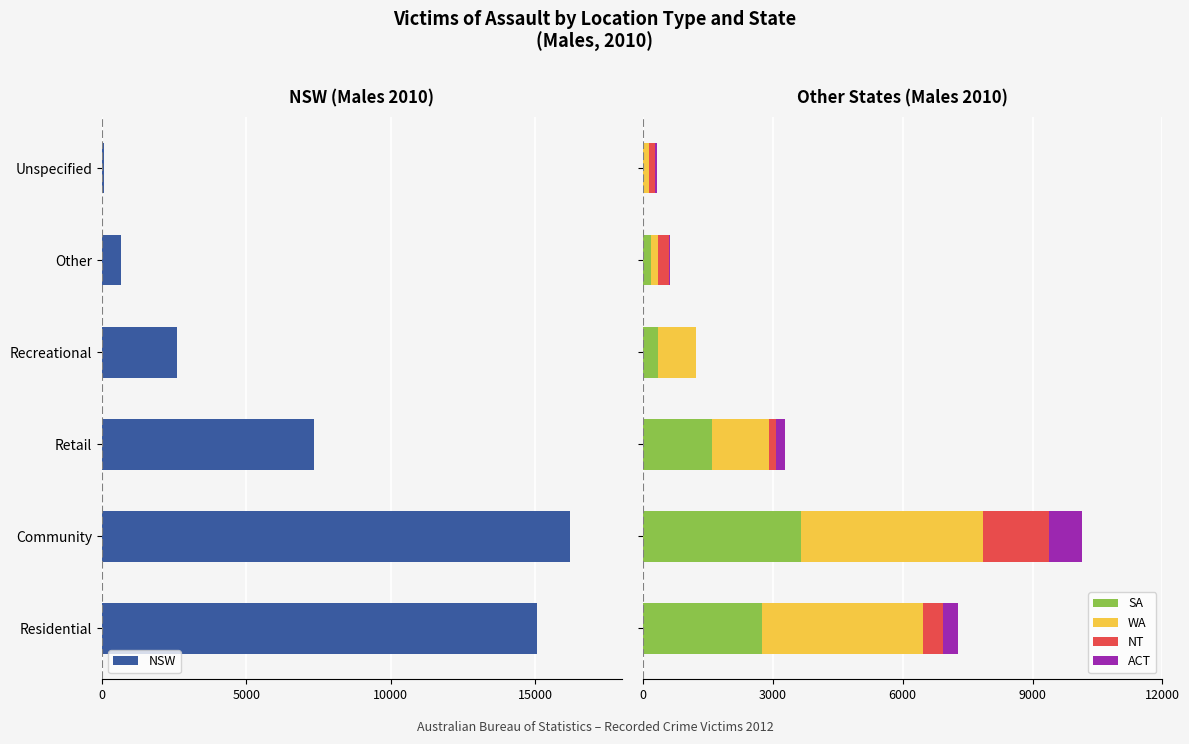

What is the maximum value for SA?

3663